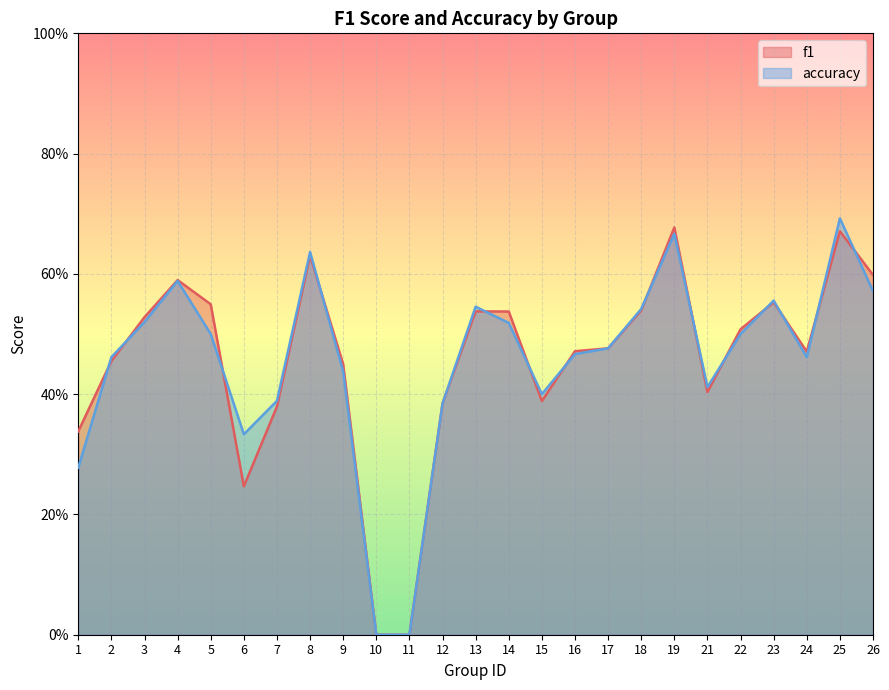

How many values in f1 are above zero?

23